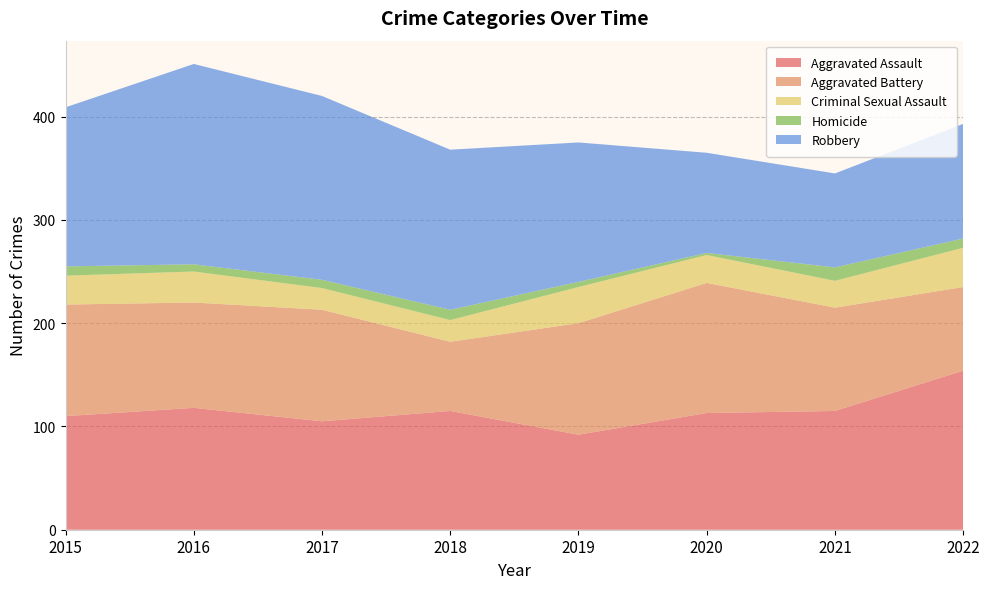

Reading left to right, what are all the values shown in this chart?

Aggravated Assault: 2015=110	2016=118	2017=105	2018=115	2019=92	2020=113	2021=115	2022=154
Aggravated Battery: 2015=108	2016=102	2017=108	2018=67	2019=108	2020=126	2021=100	2022=81
Criminal Sexual Assault: 2015=28	2016=30	2017=21	2018=21	2019=35	2020=27	2021=26	2022=38
Homicide: 2015=9	2016=7	2017=8	2018=10	2019=5	2020=2	2021=13	2022=9
Robbery: 2015=154	2016=194	2017=178	2018=155	2019=135	2020=97	2021=91	2022=111